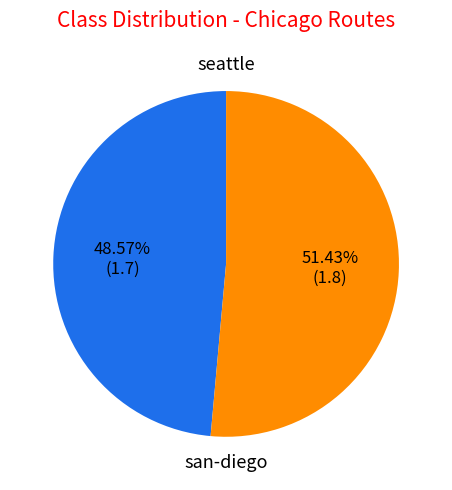

Is it true that san-diego is 66% of the pie?

False